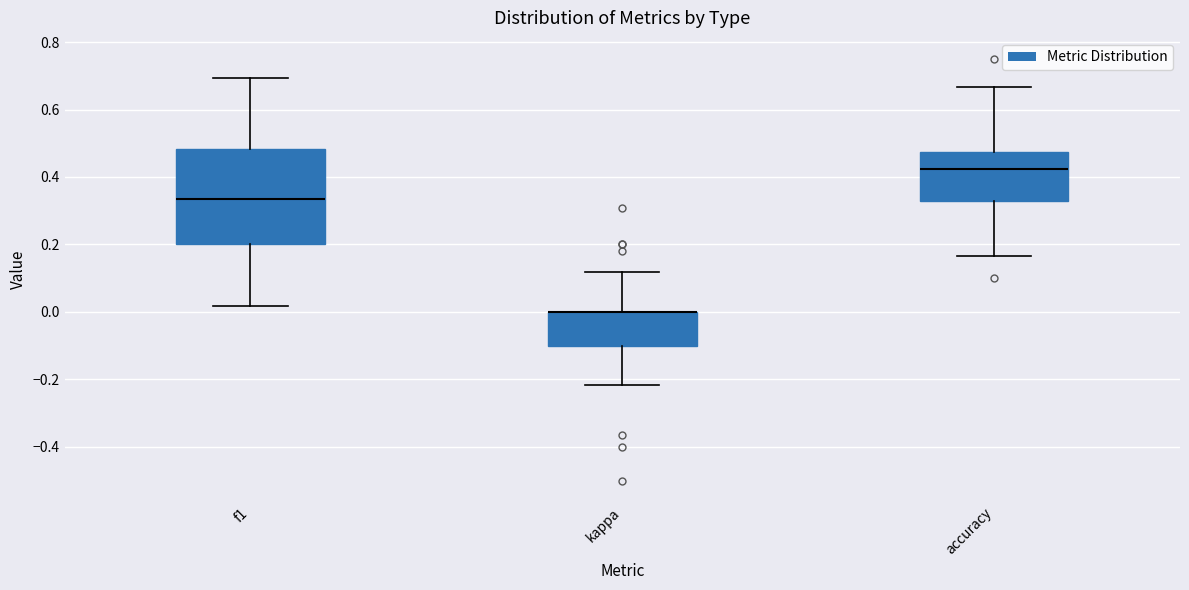

Reading left to right, read every box against the y-axis: the position of its median line, the range the box covers, and the ends of its whiskers. The values are not printed on the chart, so give them approximately, as read against the axis.

f1: median 0.34, box 0.20 to 0.48, whiskers 0.02 to 0.70
kappa: median 0.00 (drawn on the box's upper edge), box -0.10 to 0.00, whiskers -0.22 to 0.12
accuracy: median 0.42, box 0.32 to 0.48, whiskers 0.16 to 0.66